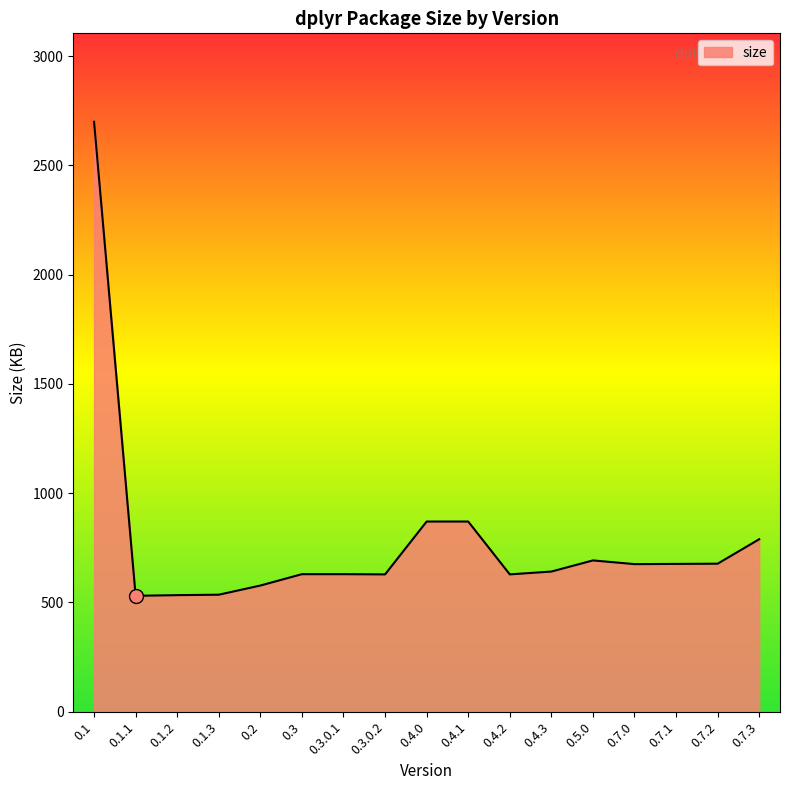

What is the minimum value shown in the chart?

530